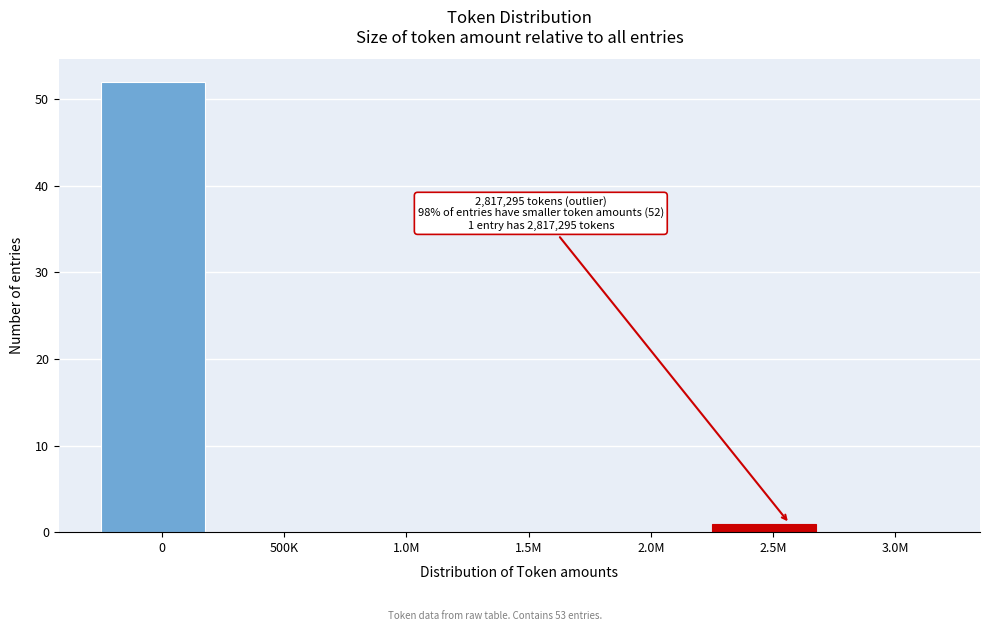

Reading left to right, what are all the values shown in this chart?

0=52	500K=0	1.0M=0	1.5M=0	2.0M=0	2.5M=1	3.0M=0